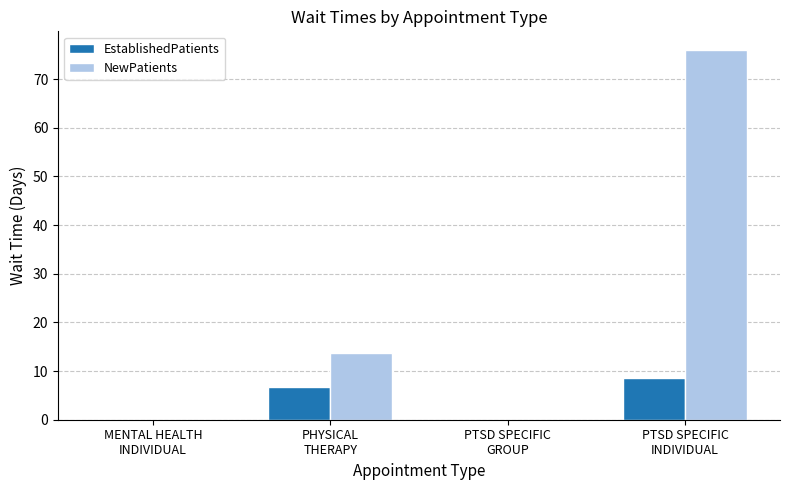

Which series has the widest spread of values?

NewPatients